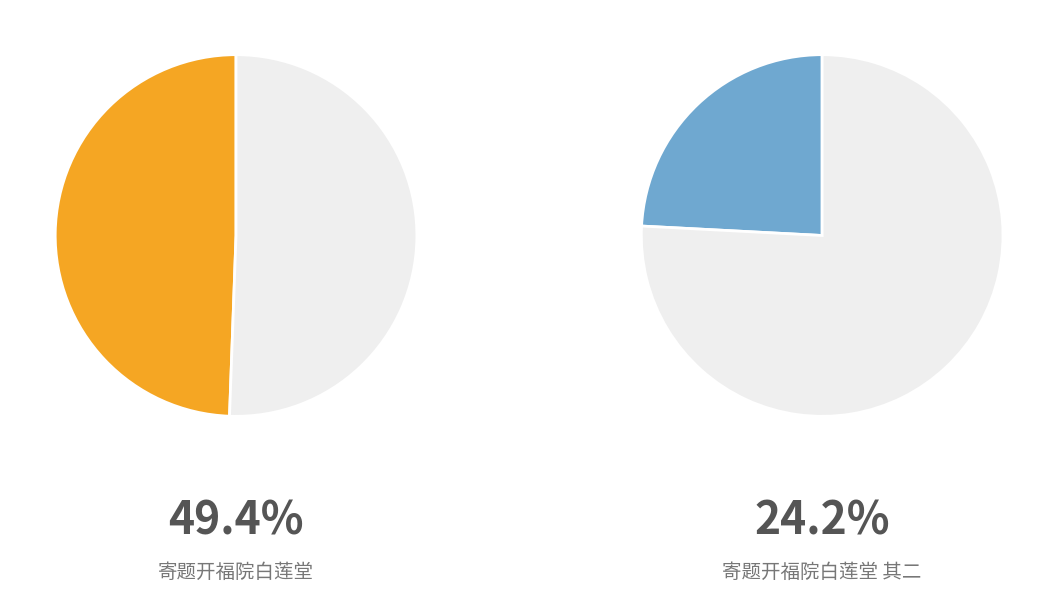

To the nearest percent, what portion does 寄题开福院白莲堂 其二 represent?

24%